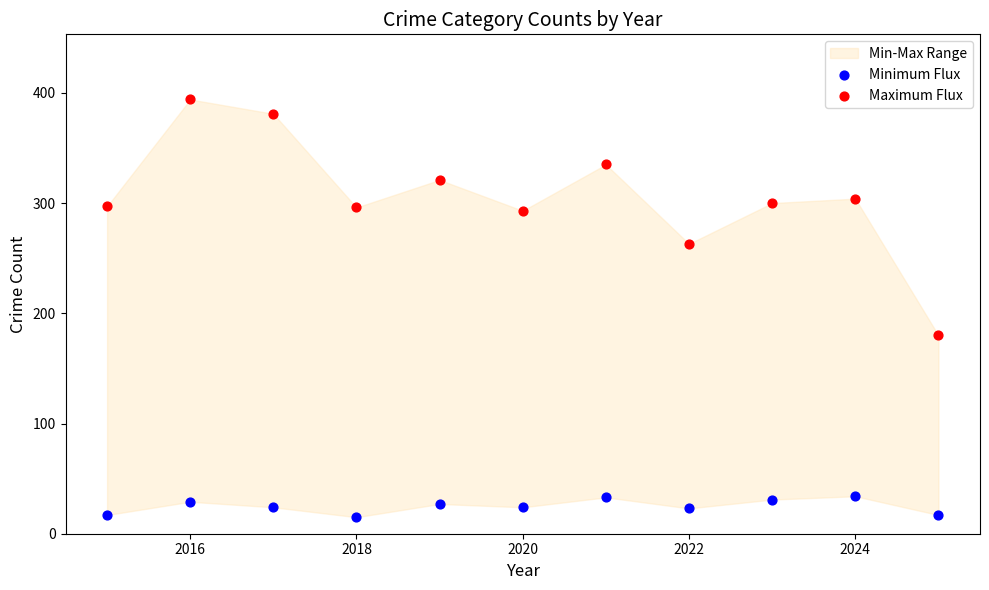

Which series contains the highest Y value?

Maximum Flux